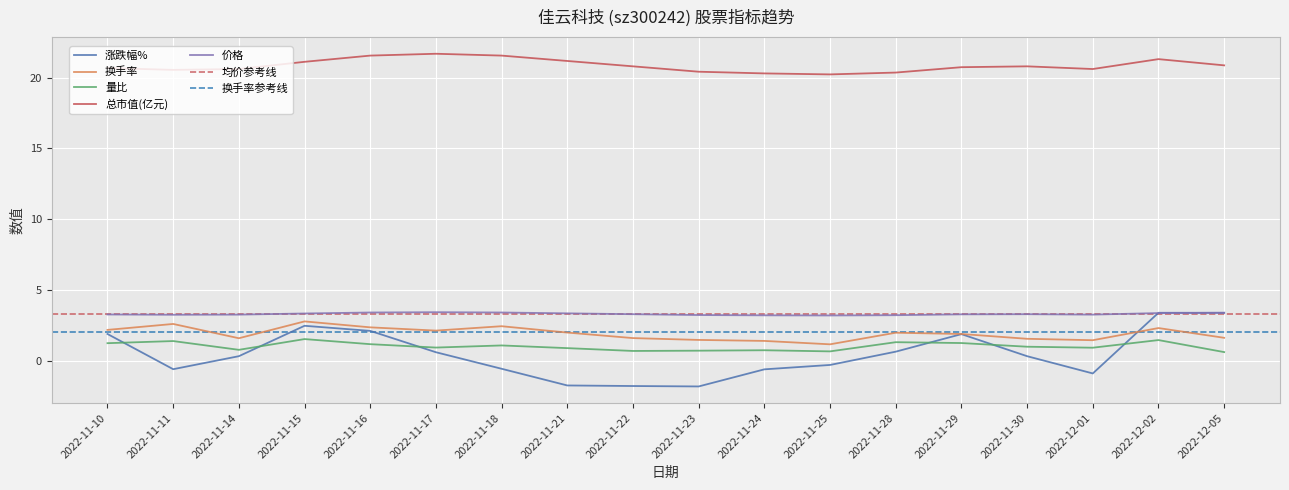

Rank the categories by 价格 value from lowest to highest.

2022-11-25, 2022-11-24, 2022-11-28, 2022-11-23, 2022-11-11, 2022-11-14, 2022-12-01, 2022-11-10, 2022-11-29, 2022-11-22, 2022-11-30, 2022-11-15, 2022-11-21, 2022-12-02, 2022-12-05, 2022-11-16, 2022-11-18, 2022-11-17